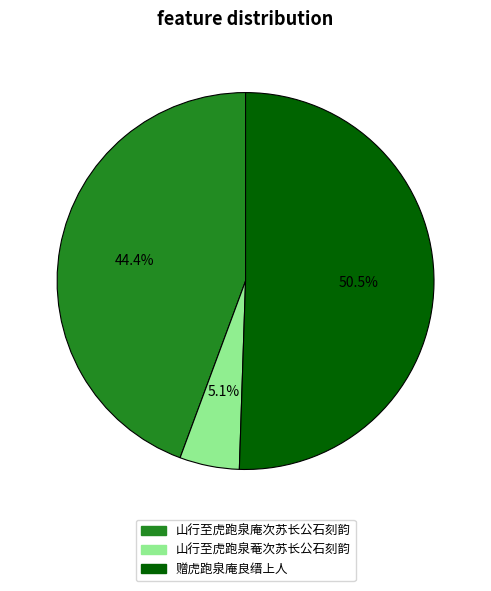

Is it true that 山行至虎跑泉菴次苏长公石刻韵 is 5% of the pie?

True